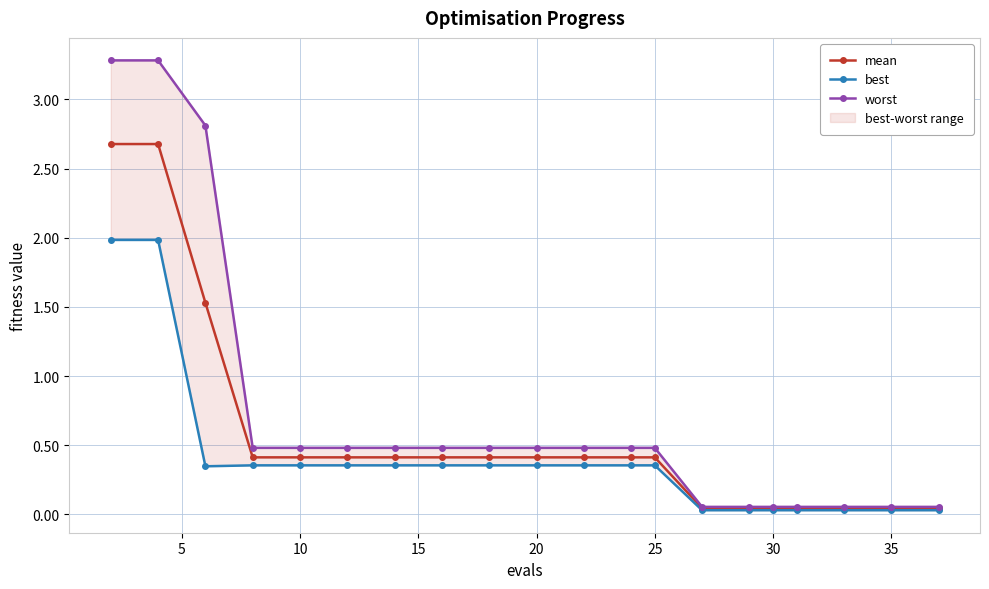

What value does the worst series have at 25?

0.5